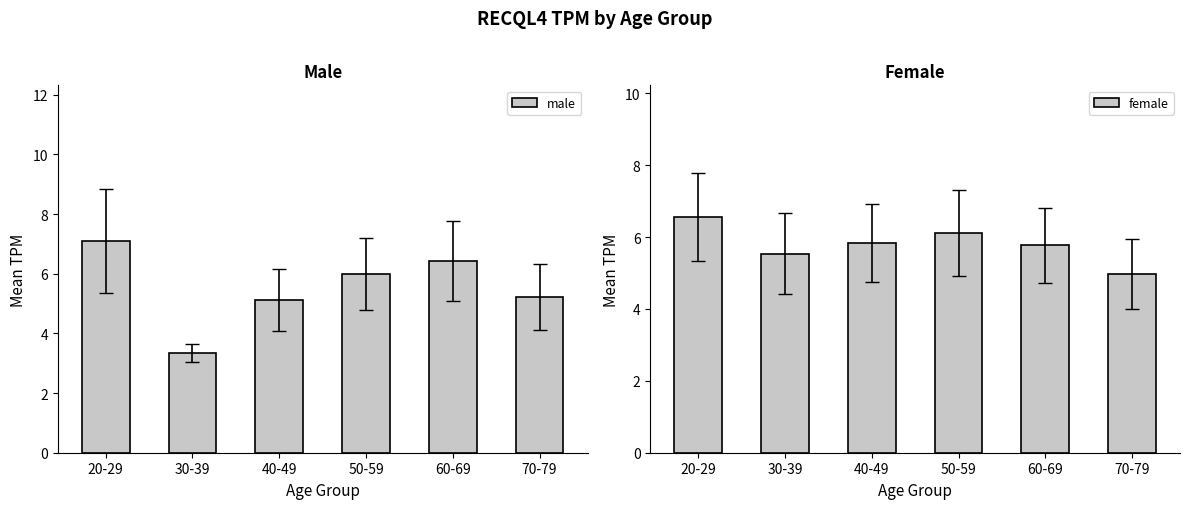

Reading left to right, transcribe all the data shown in this chart.

male: 7.1	3.4	5.1	6.0	6.4	5.2
female: 6.6	5.5	5.8	6.1	5.8	5.0